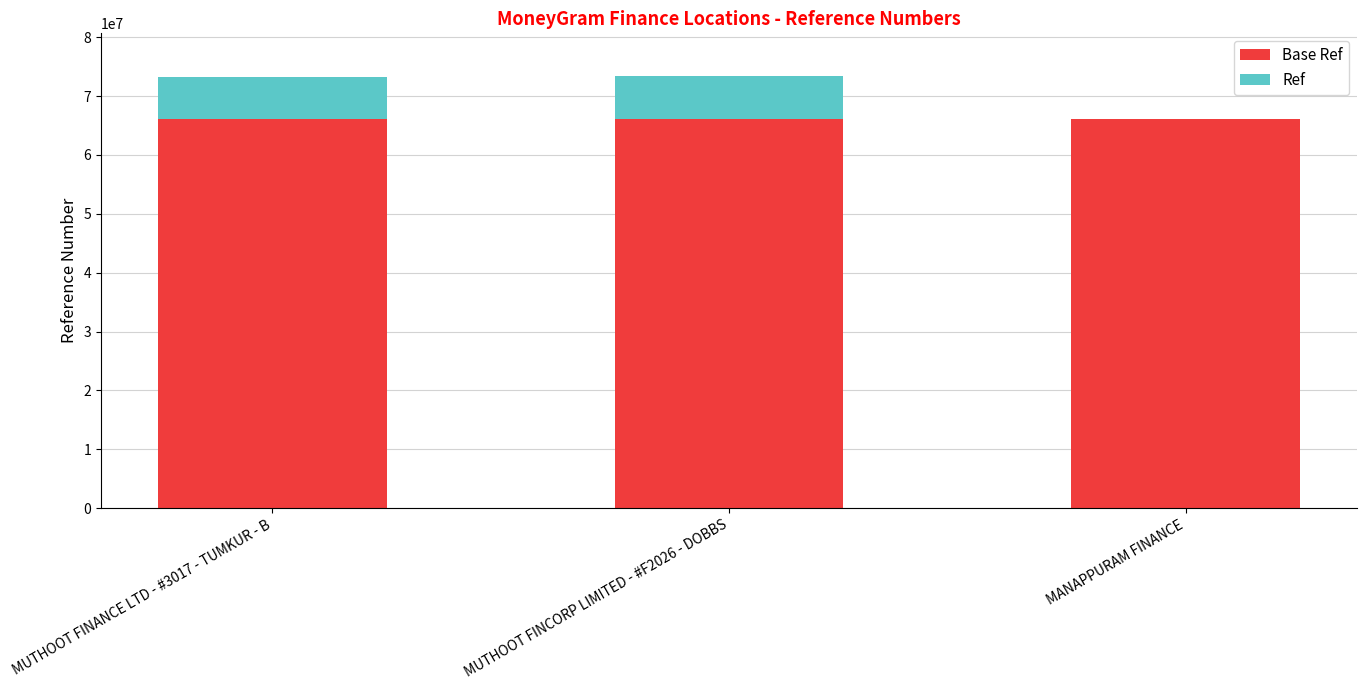

Which series has the largest total across all categories?

Base Ref